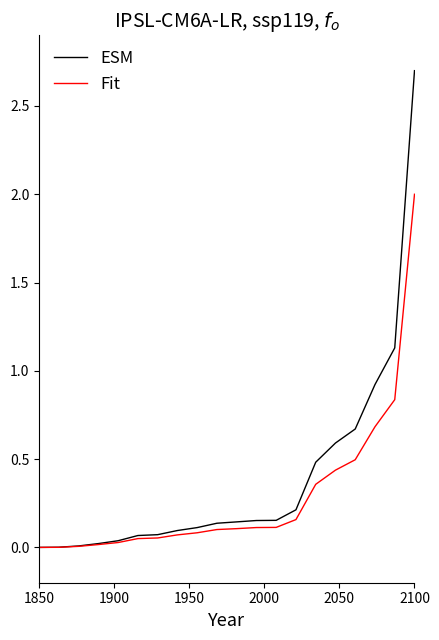

Rank the series by their maximum value, from highest to lowest.

ESM, Fit